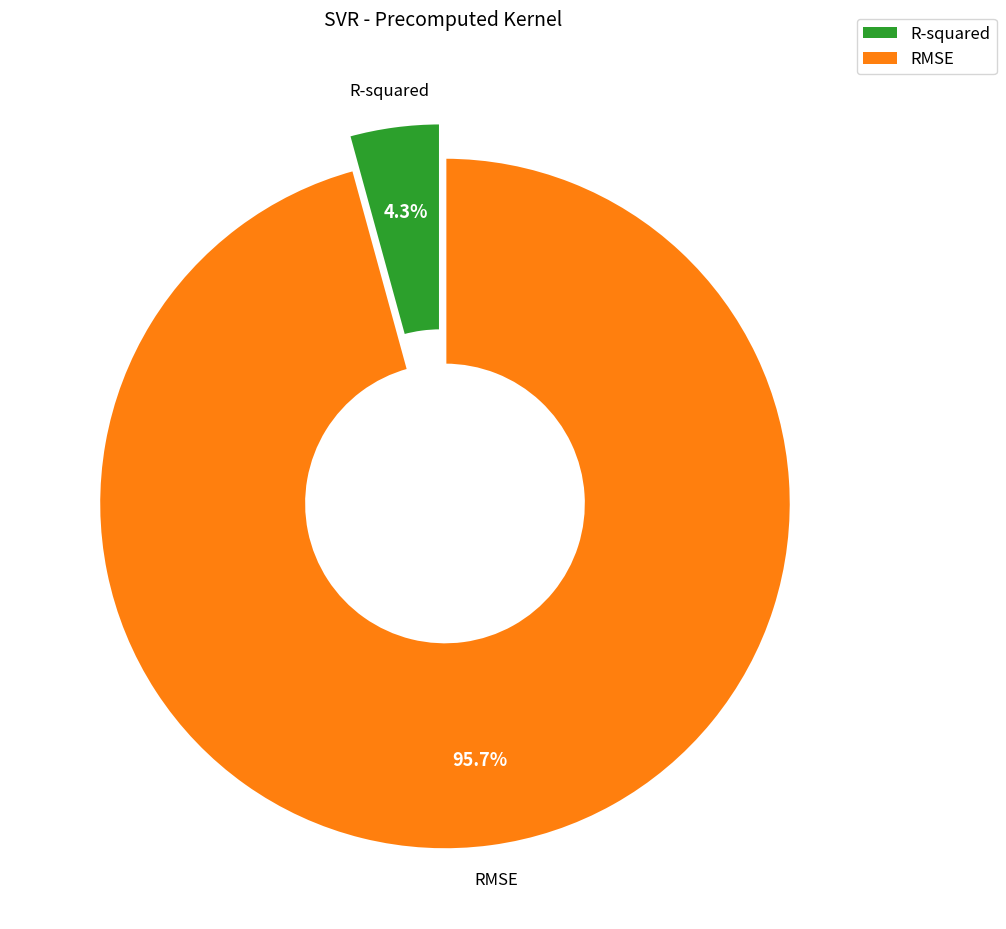

Which slice is the largest?

RMSE